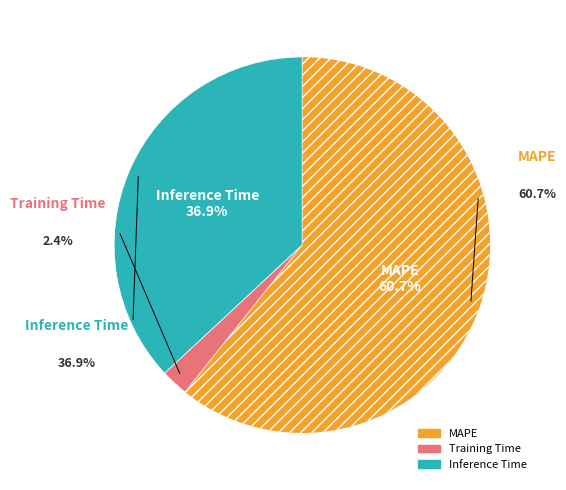

What percentage is the Inference Time slice, to the nearest percent?

37%